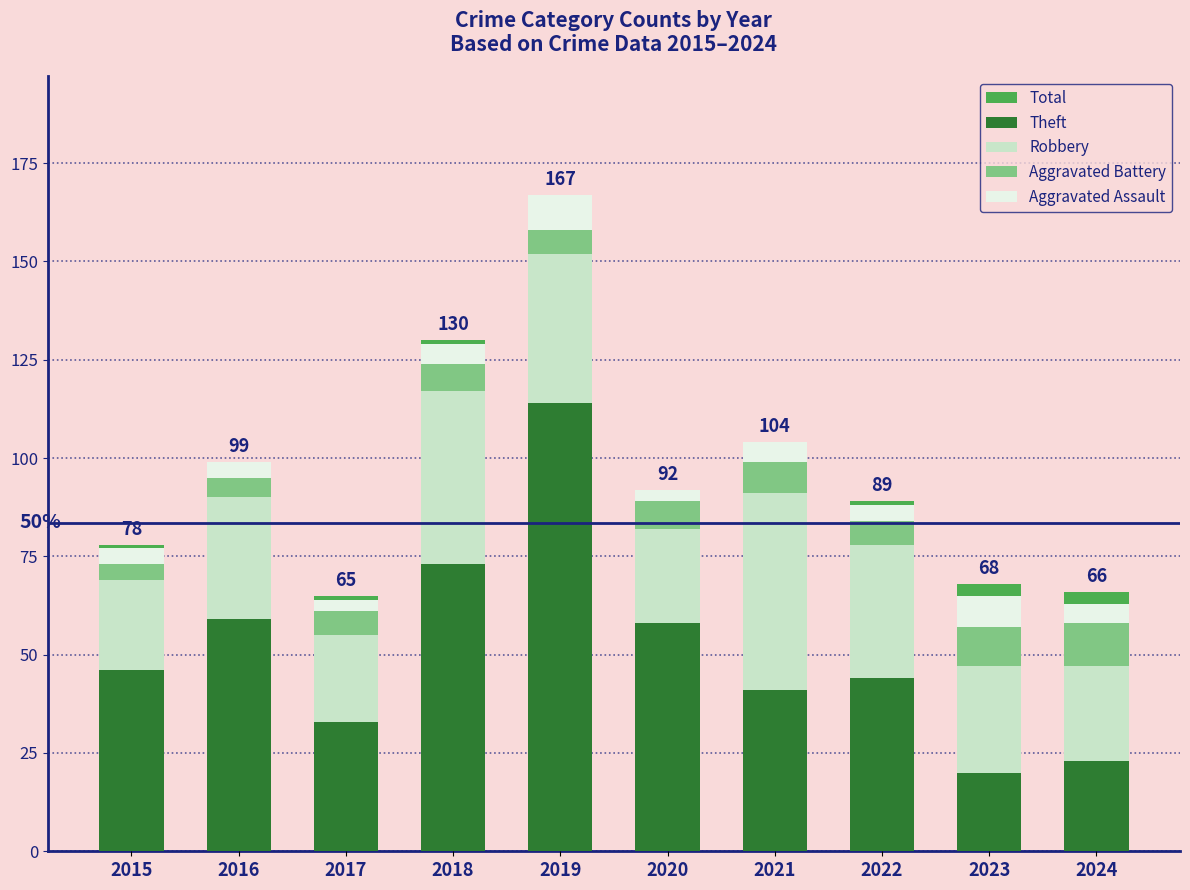

Is it true that Robbery equals 16 at 2016?

False